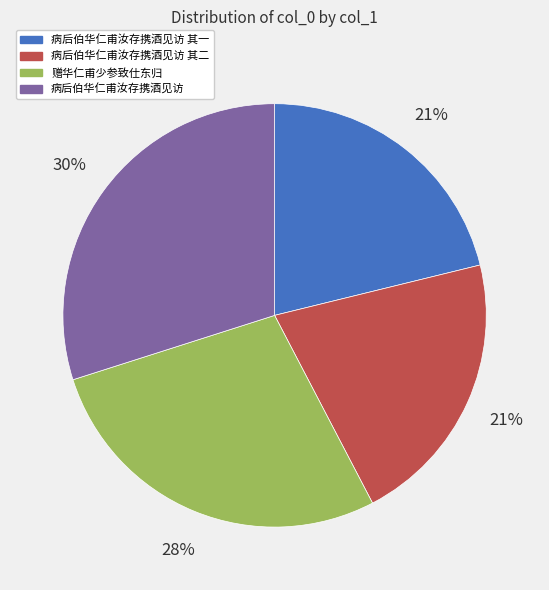

Does any single category account for the majority?

No